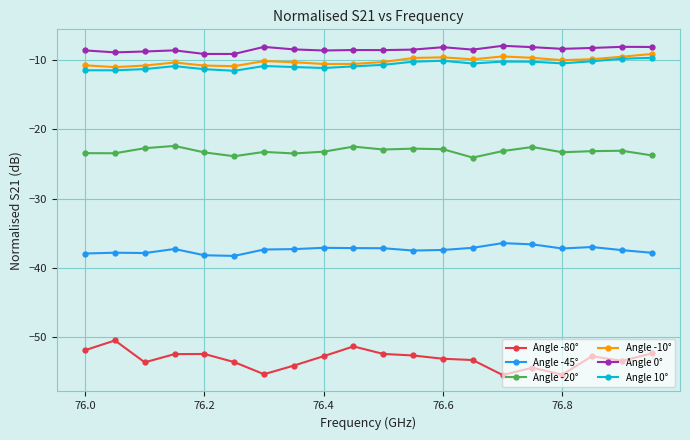

What is the greatest value displayed?

-7.9